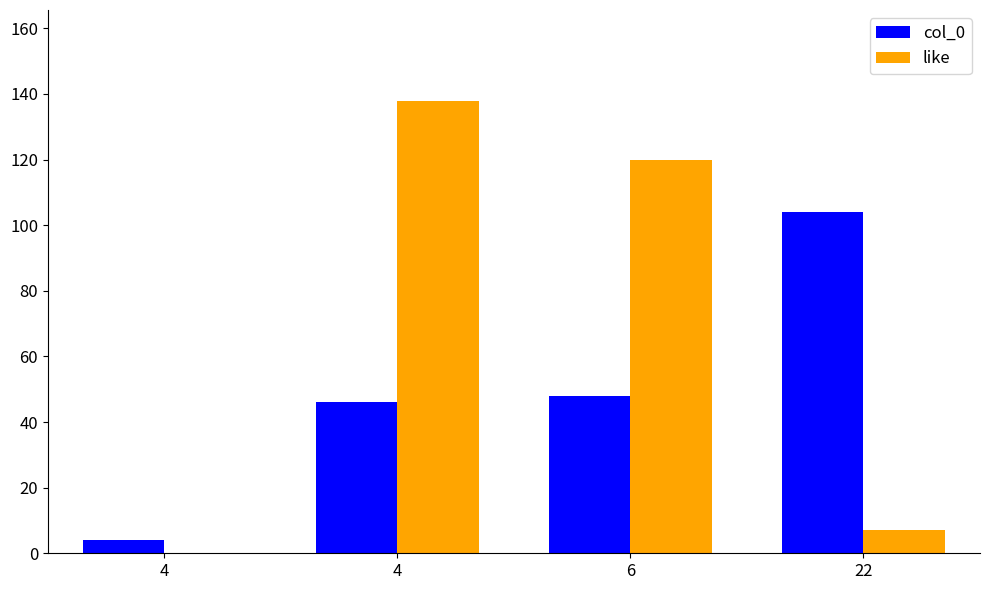

How many groups of bars are there?

4